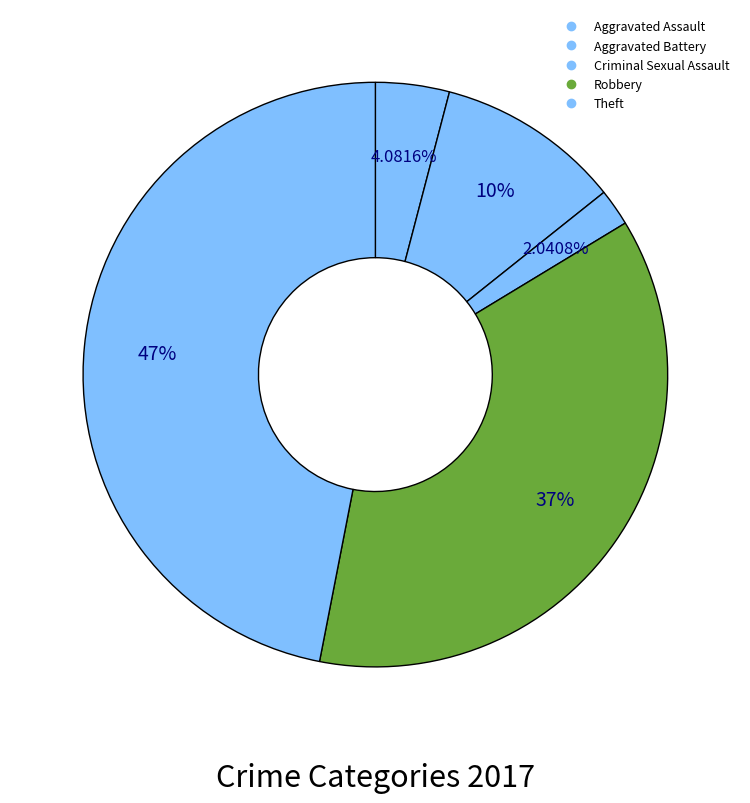

How many segments does this pie chart have?

5